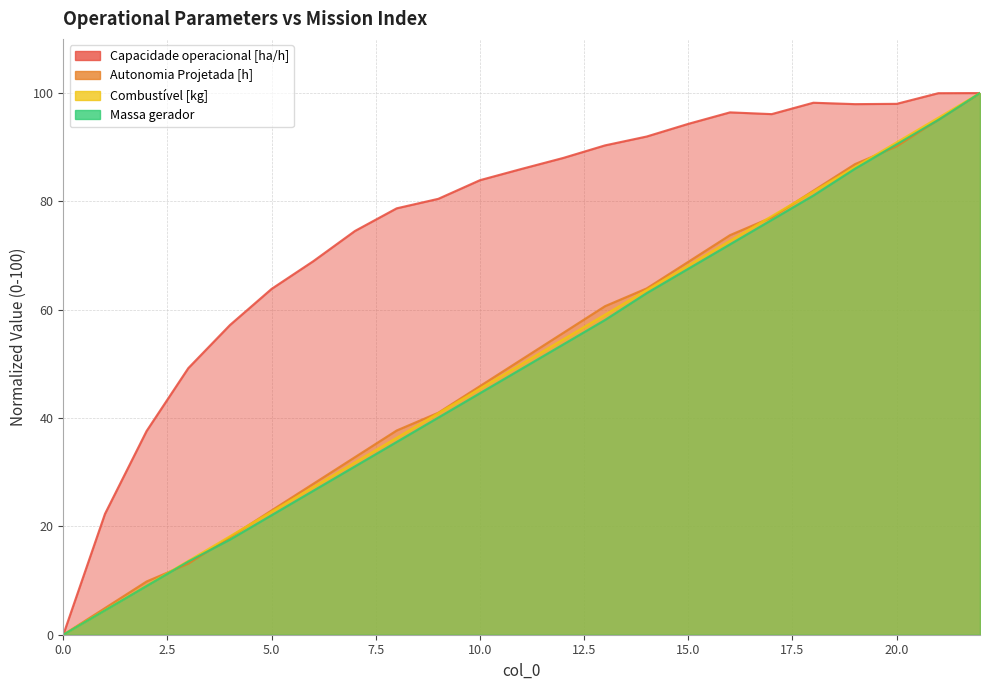

Rank the series by their maximum value, from highest to lowest.

Capacidade operacional [ha/h], Autonomia Projetada [h], Combustível [kg], Massa gerador